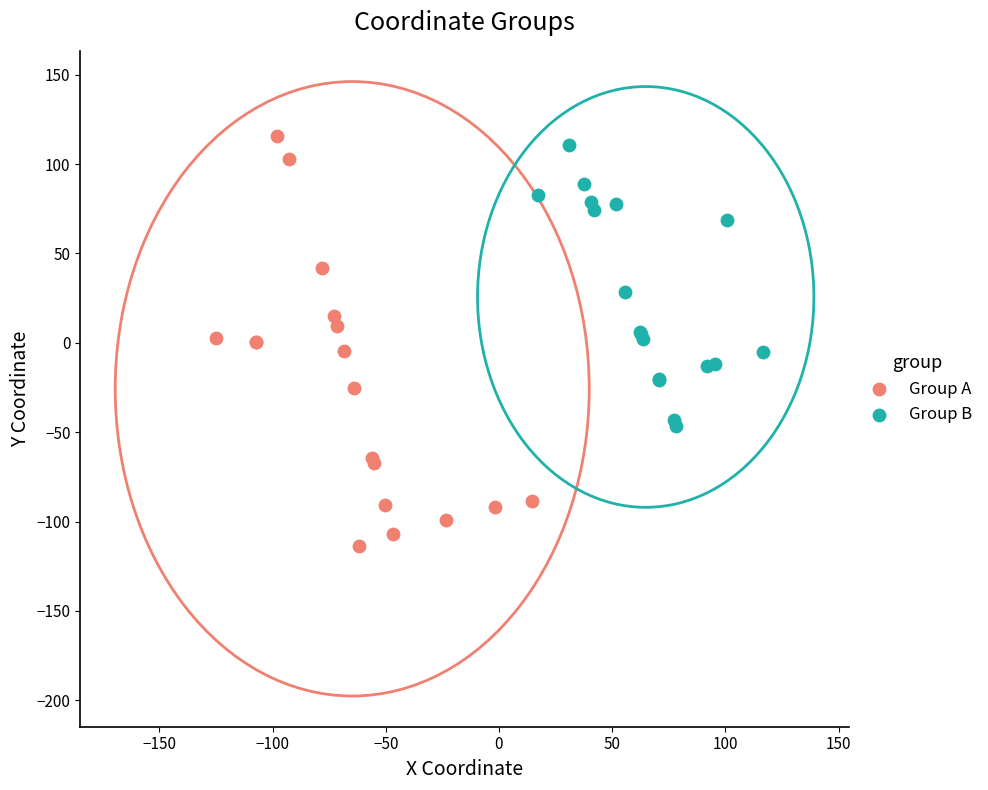

Which series reaches the minimum Y coordinate?

Group A